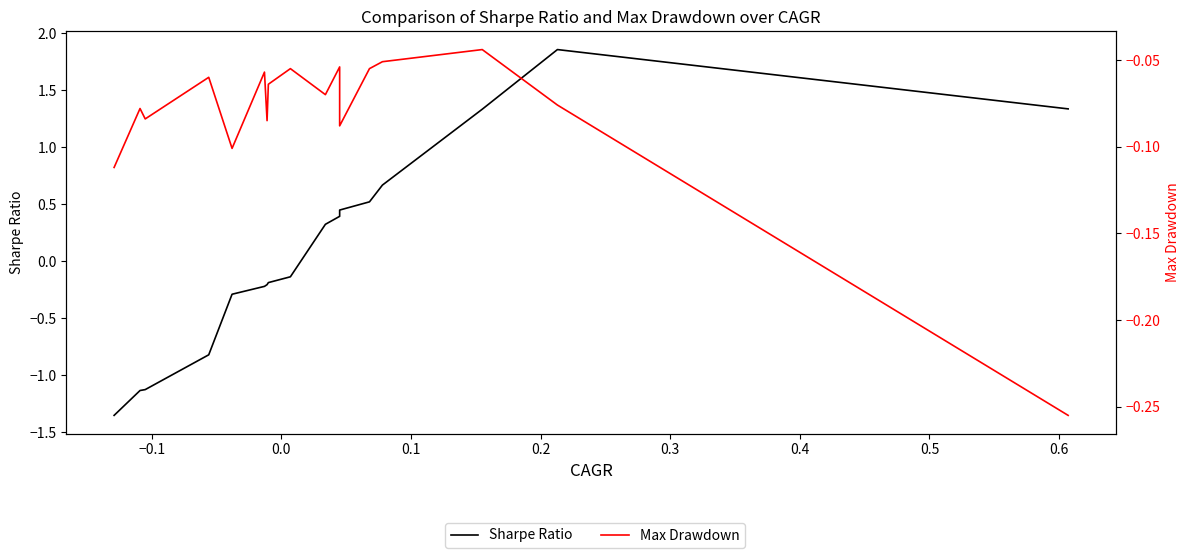

The Sharpe Ratio series shows 0.2 at 0.7. True or false?

False